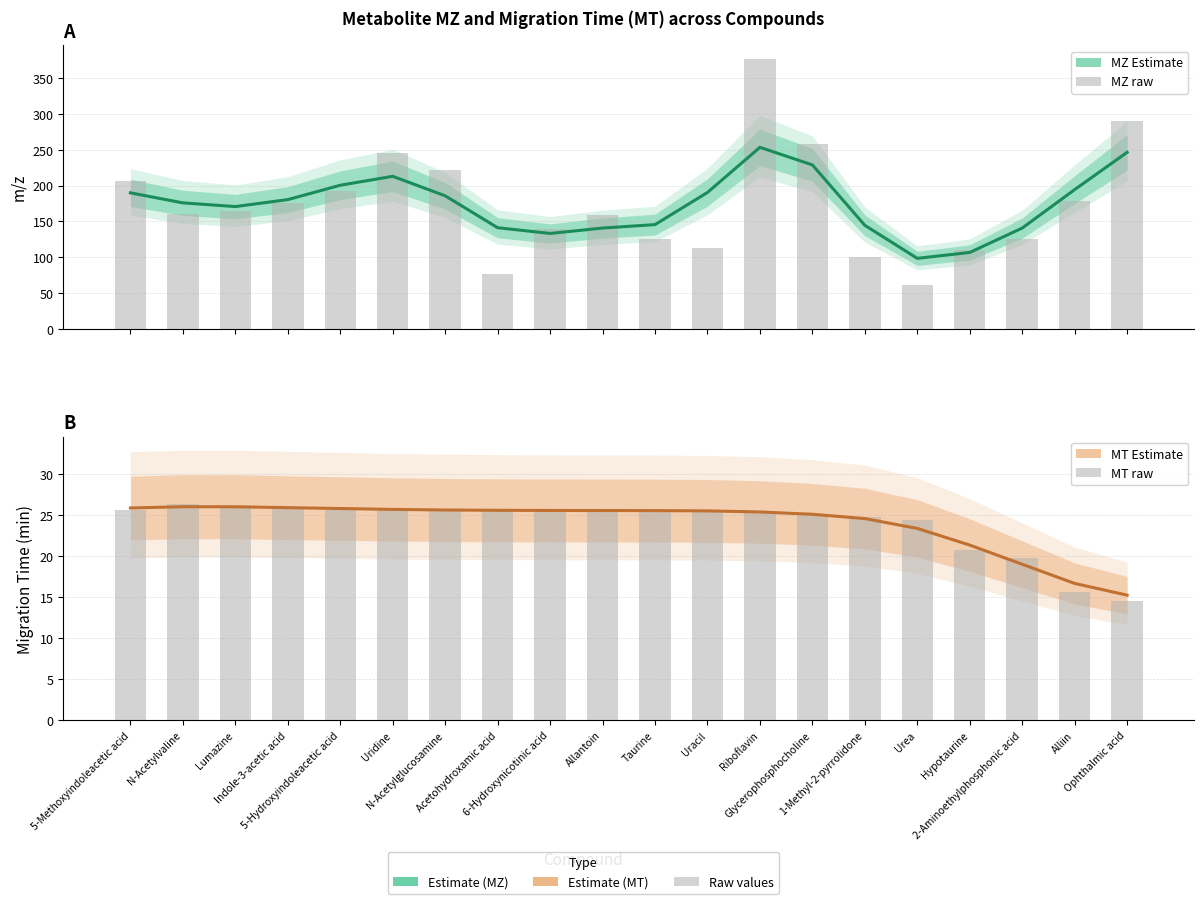

What position from the left is 1-Methyl-2-pyrrolidone?

15